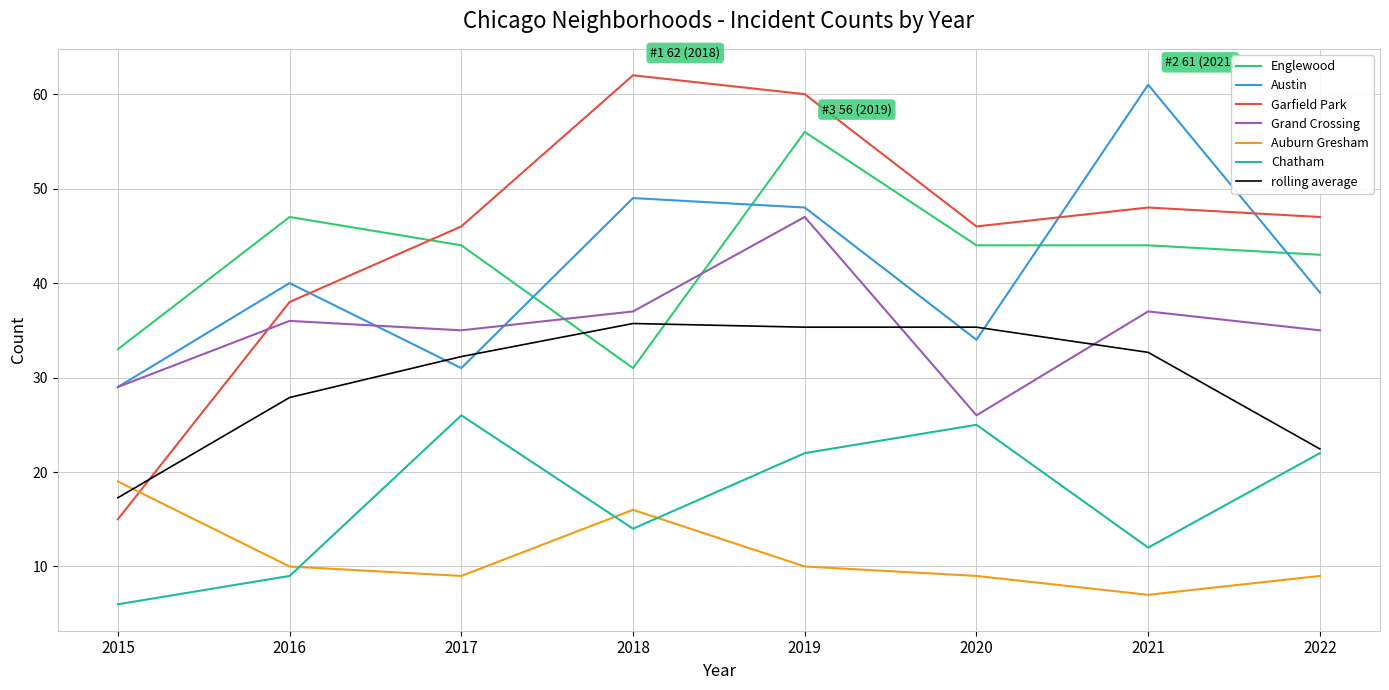

Which series has the largest total across all categories?

Garfield Park